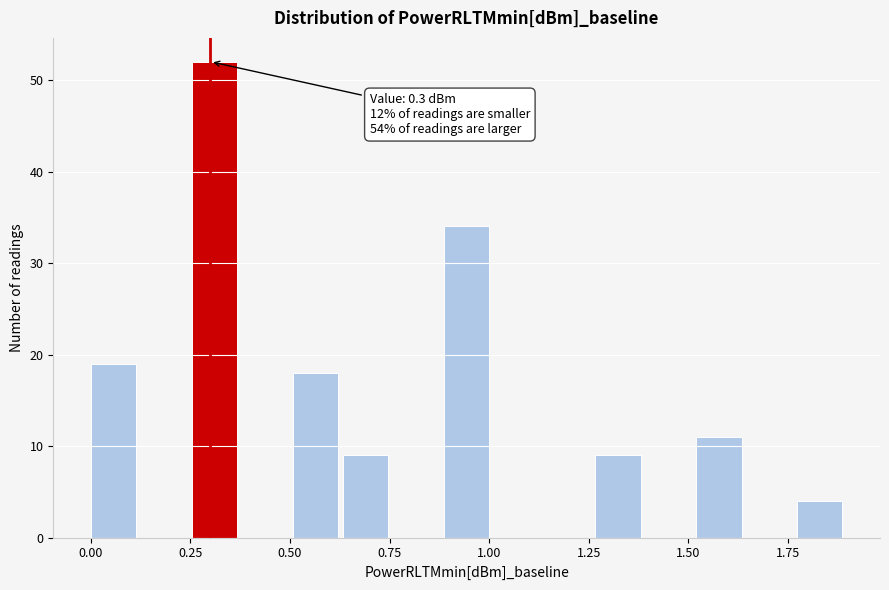

Read against the x-axis, roughly where is the centre of the tallest bar?

0.30